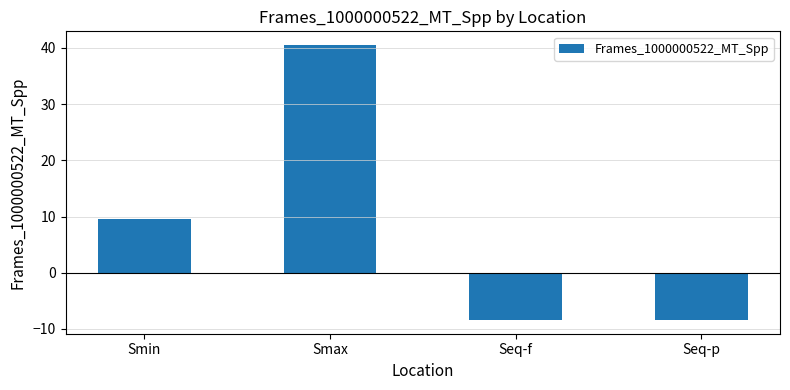

Reading right to left, list all the values displayed in this chart.

Seq-p=-8.4	Seq-f=-8.4	Smax=40.5	Smin=9.5